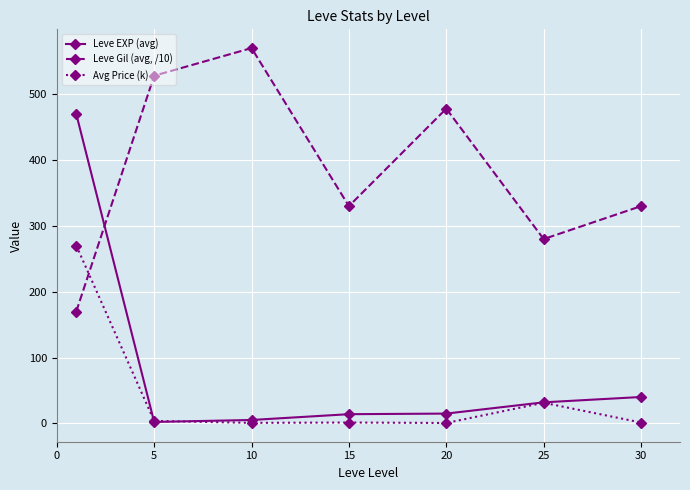

Which series has the largest range (max minus min)?

Leve EXP (avg)